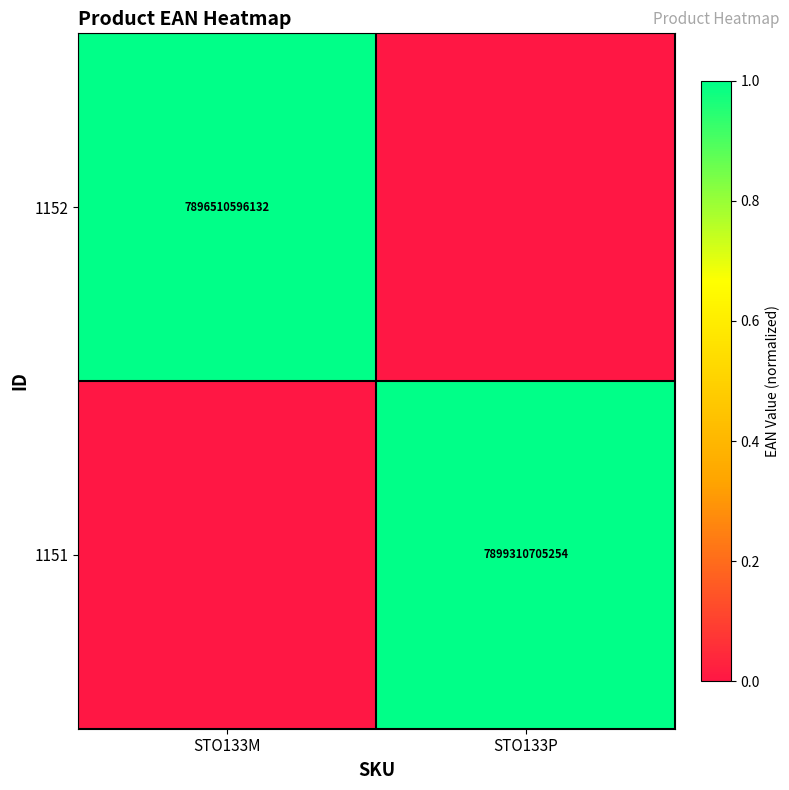

The 1152 series shows 12660615592616 at STO133M. True or false?

False